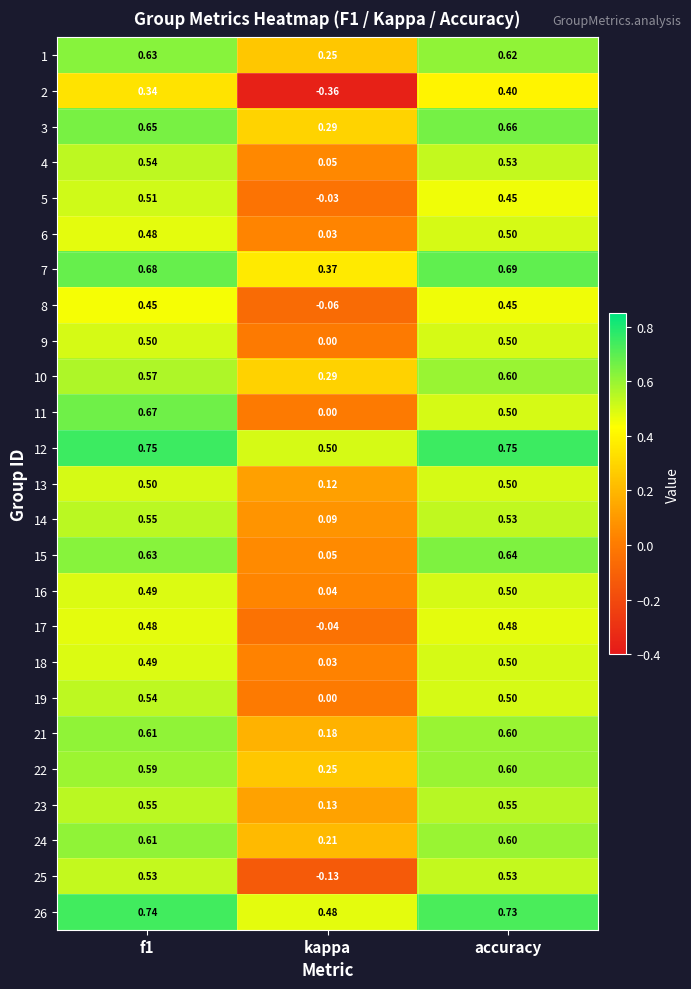

What is the difference between the highest and lowest values at kappa?

0.9